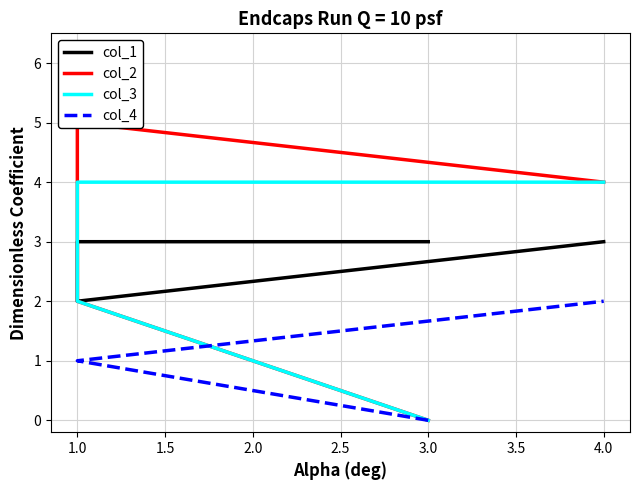

How many times do col_1 and col_2 cross each other?

1